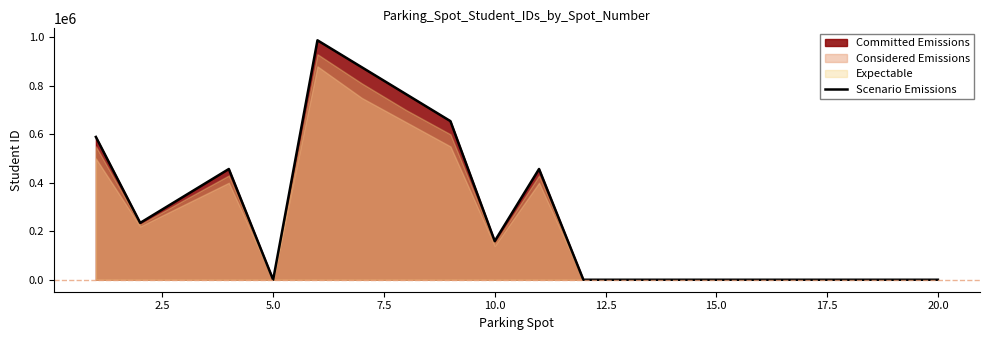

Reading right to left, what are all the values shown in this chart?

0	0	0	0	0	0	0	0	0	456852	159357	654321	765432	876543	987654	0	456789	345678	234567	589090